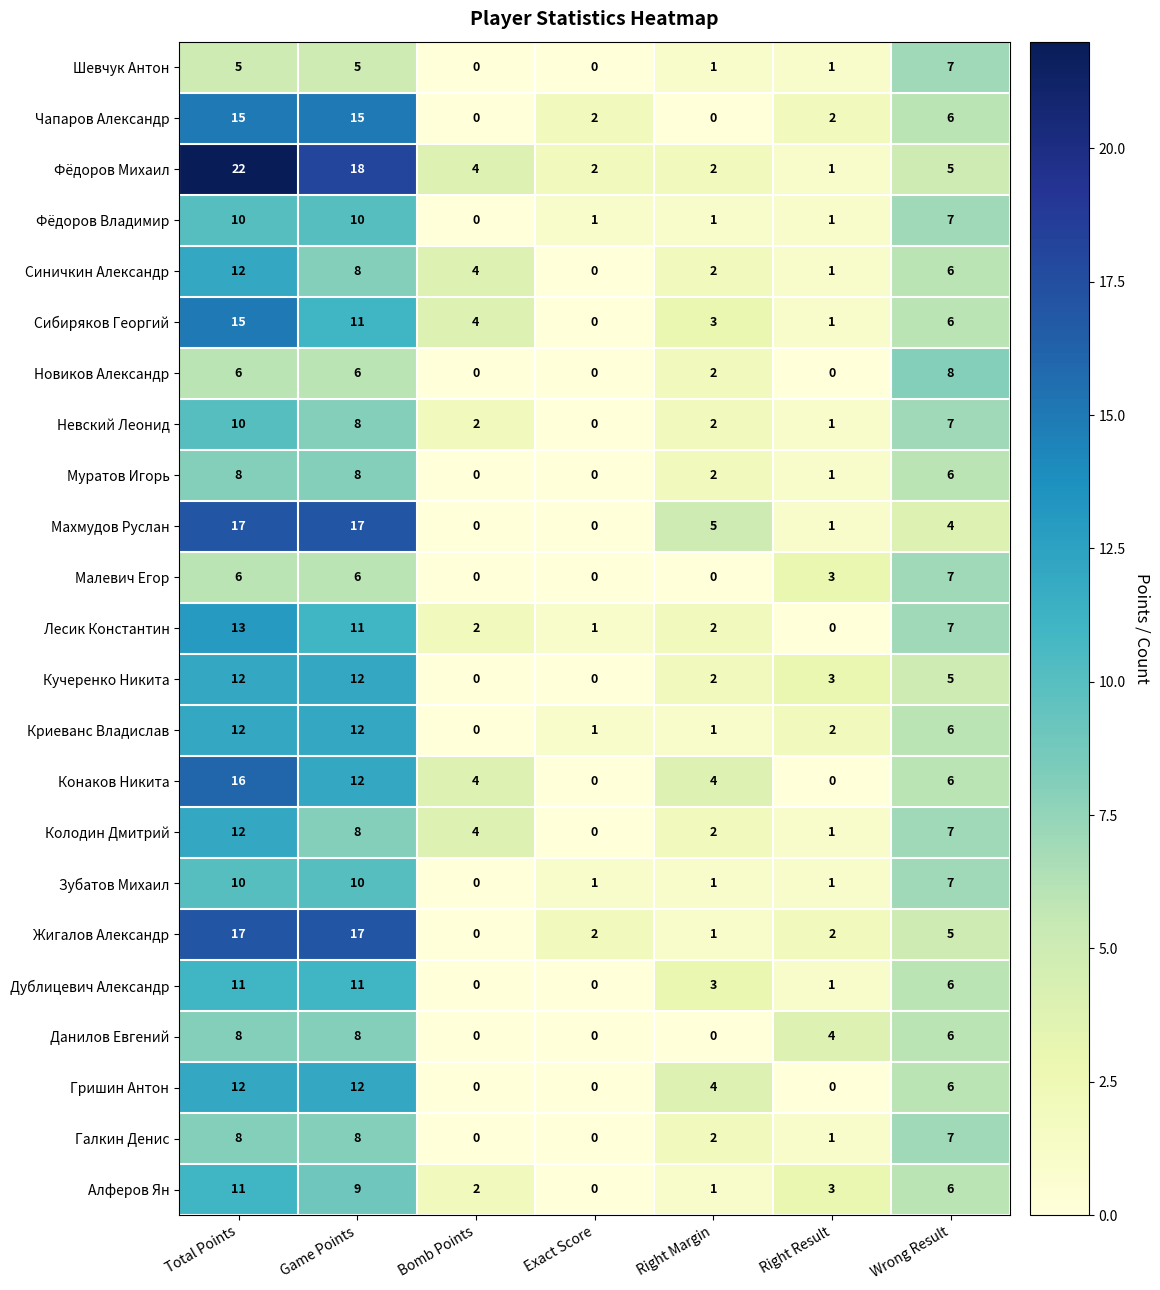

Is the value of Конаков Никита at Exact Score greater than the value of Алферов Ян at Game Points?

No